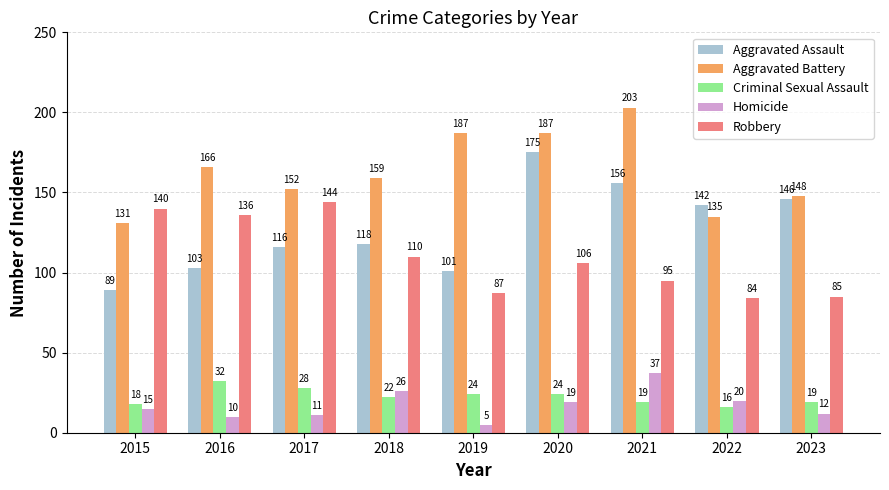

Which series changed the most between 2015 and 2016?

Aggravated Battery